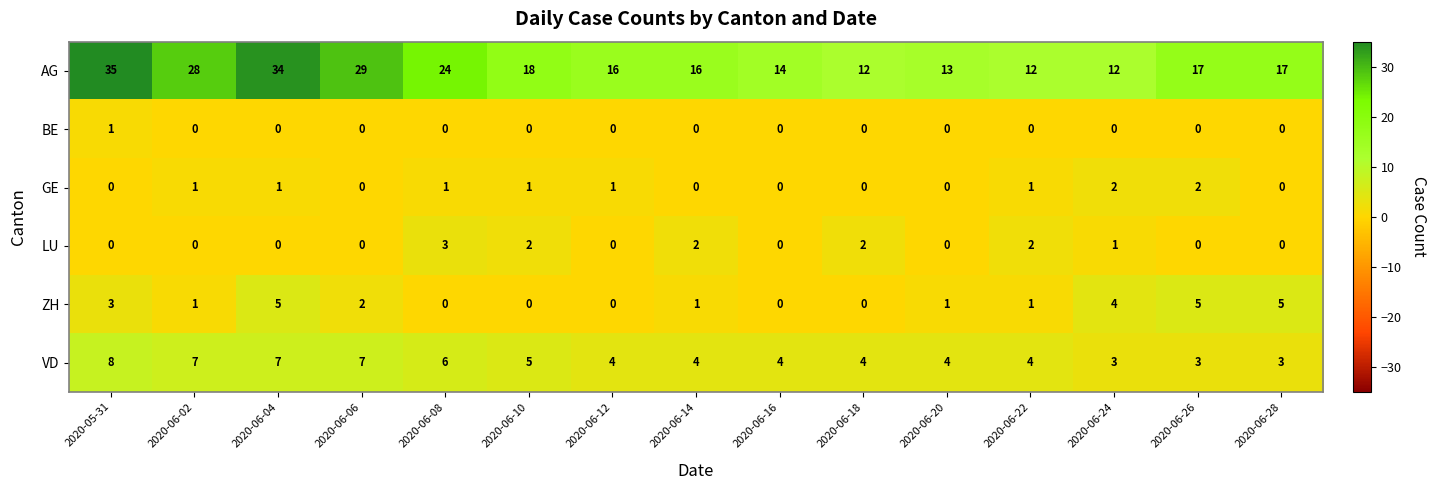

How many ZH values are between 0 and 4?

12